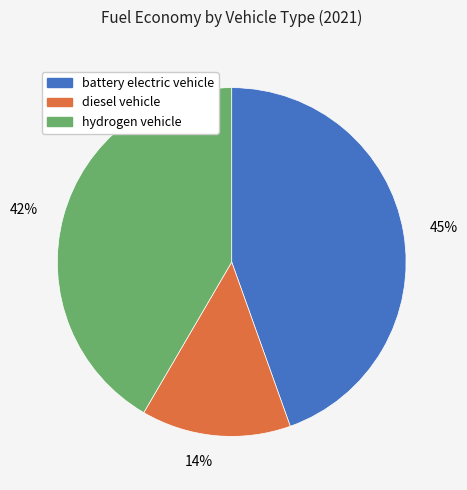

How many segments does this pie chart have?

3